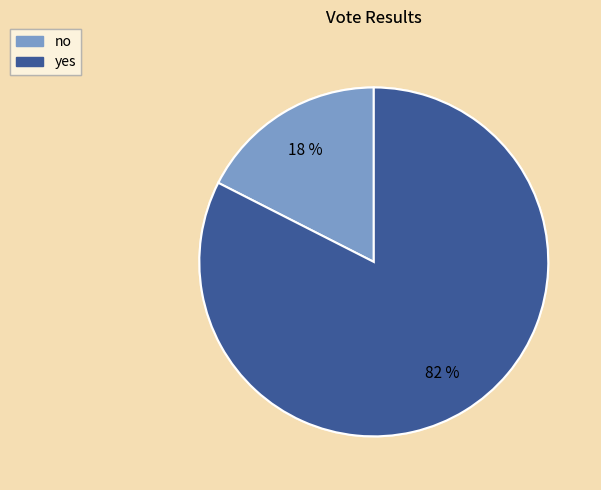

Rank the categories by value from lowest to highest.

no, yes